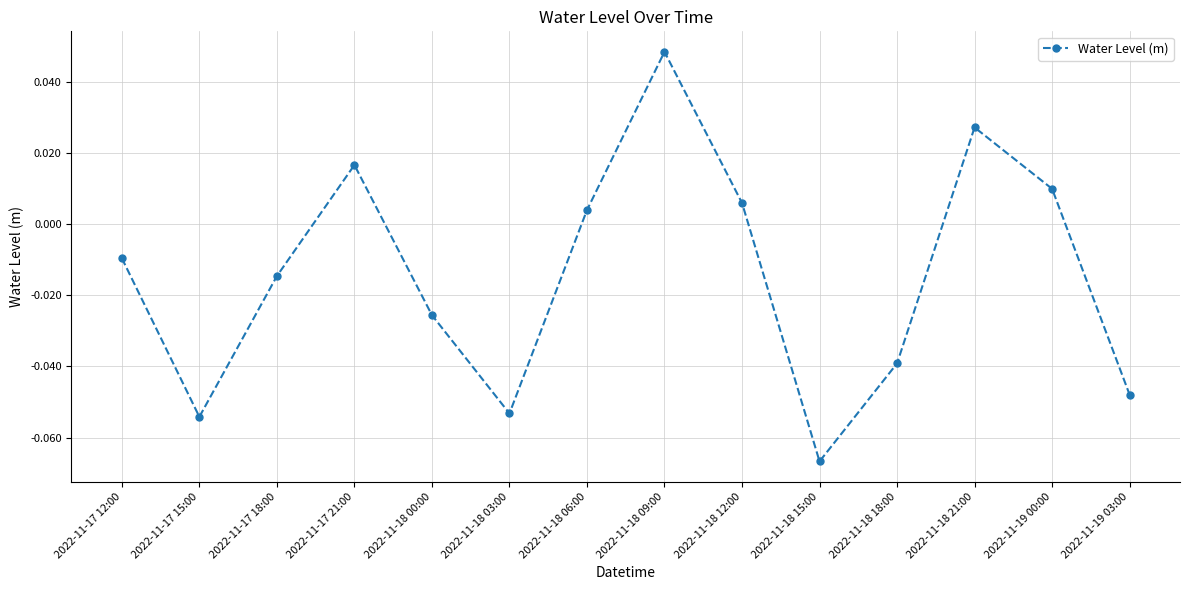

What is the change in value from 2022-11-17 15:00 to 2022-11-18 21:00?

+0.1